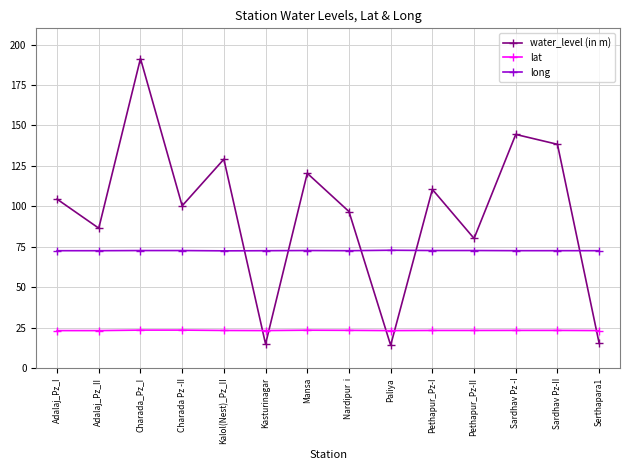

At which category is the sum across all series the highest?

Charada_Pz_I